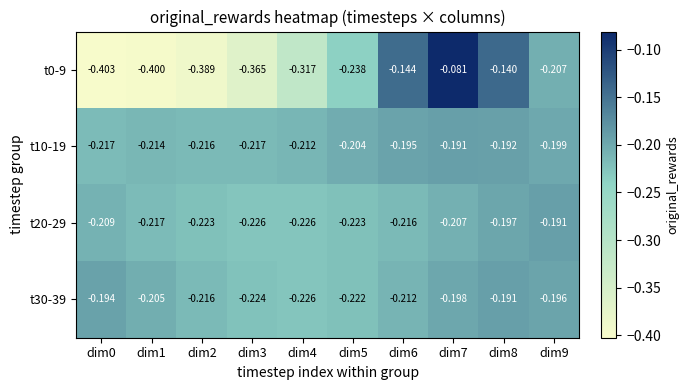

Is the value of t20-29 at dim9 greater than the value of t30-39 at dim0?

Yes